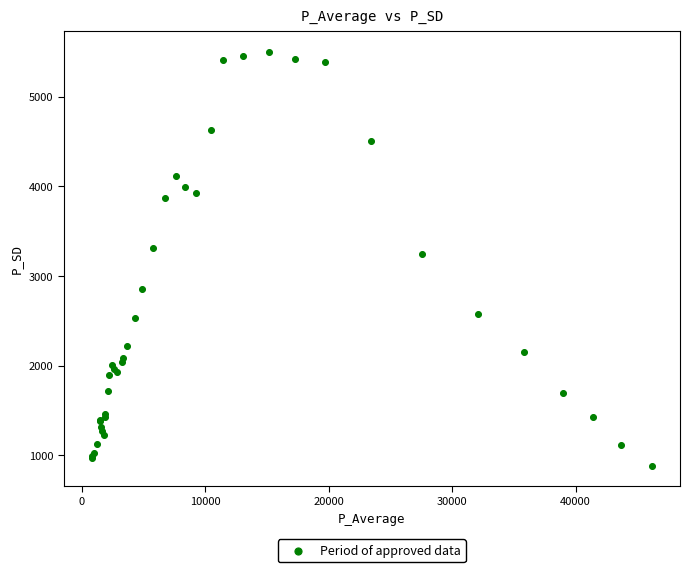

What Y value in the scatter plot is closest to 3192?

3248.0